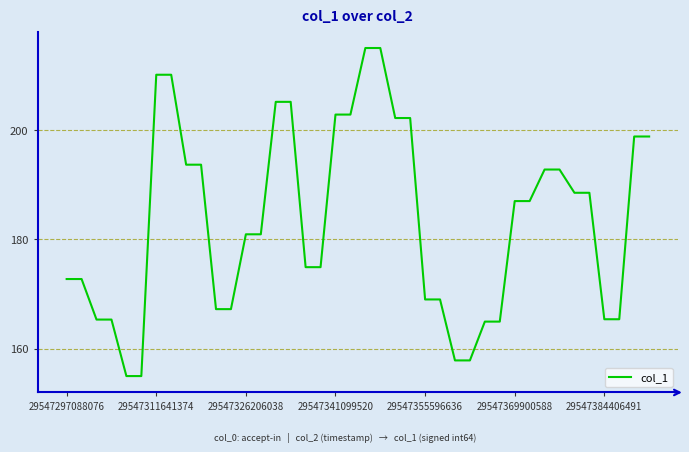

What is the greatest value displayed?

215.0